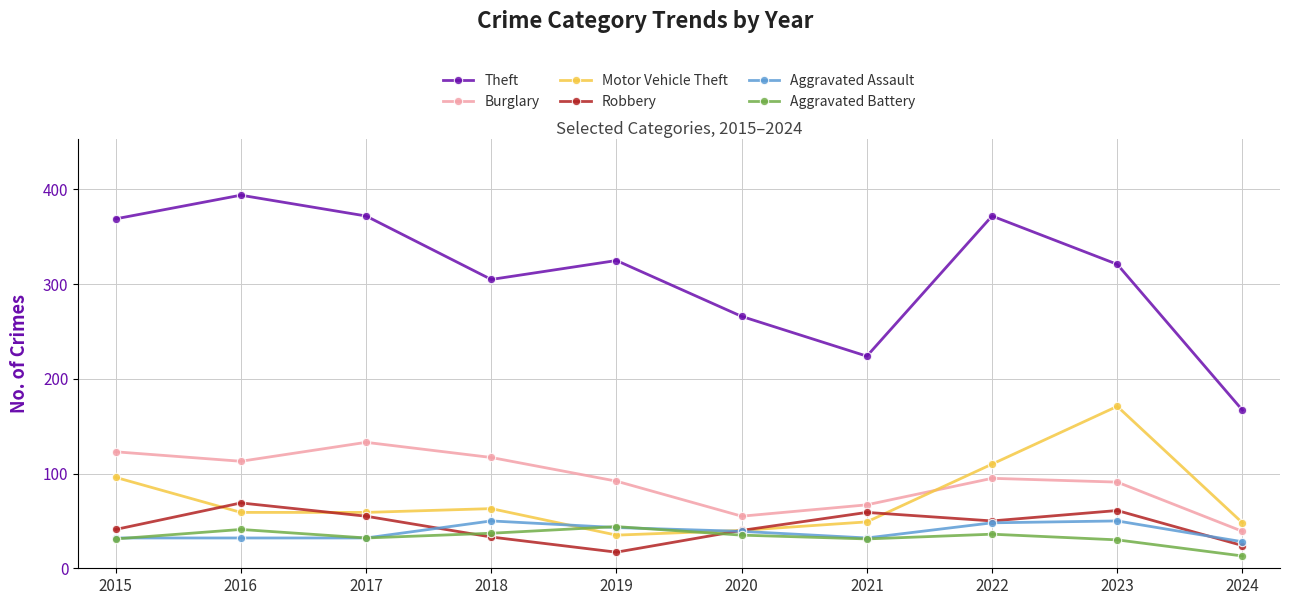

True or false: Aggravated Assault and Theft intersect in this chart.

False